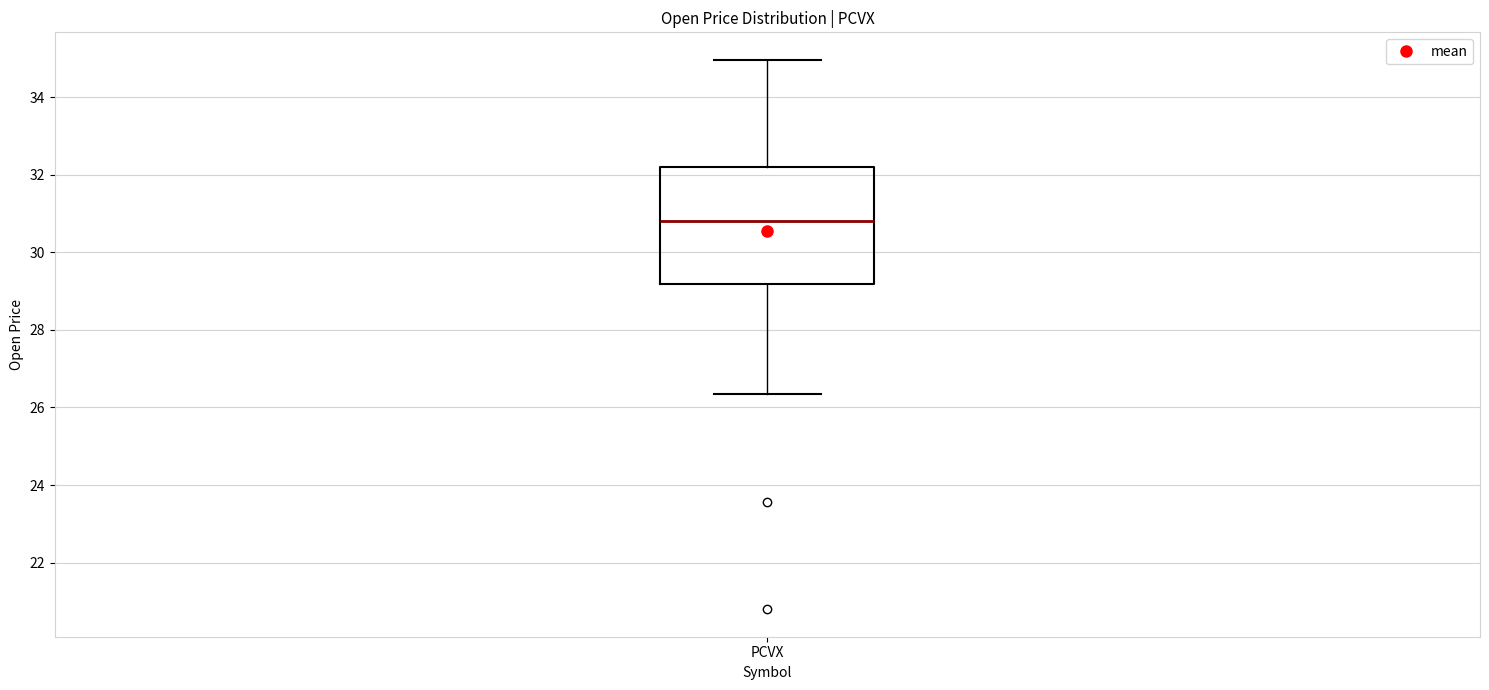

Transcribe this box plot: give where the median line is, the range the box spans, and where the two whiskers end, as read against the y-axis. The values are not printed on the chart, so give them approximately, as read against the axis.

median 30.8, box 29.2 to 32.2, whiskers 26.4 to 35.0